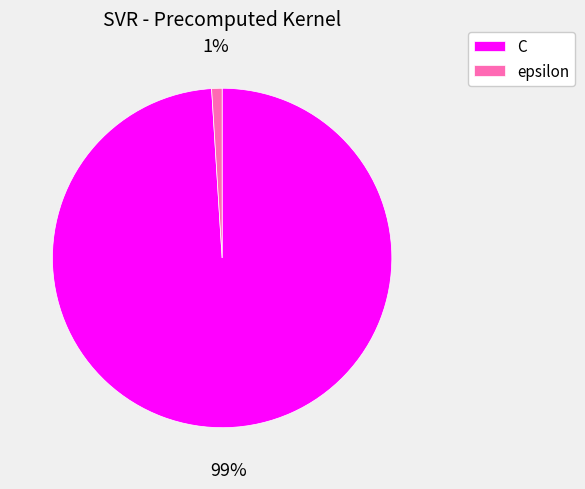

Count the number of slices in the pie.

2